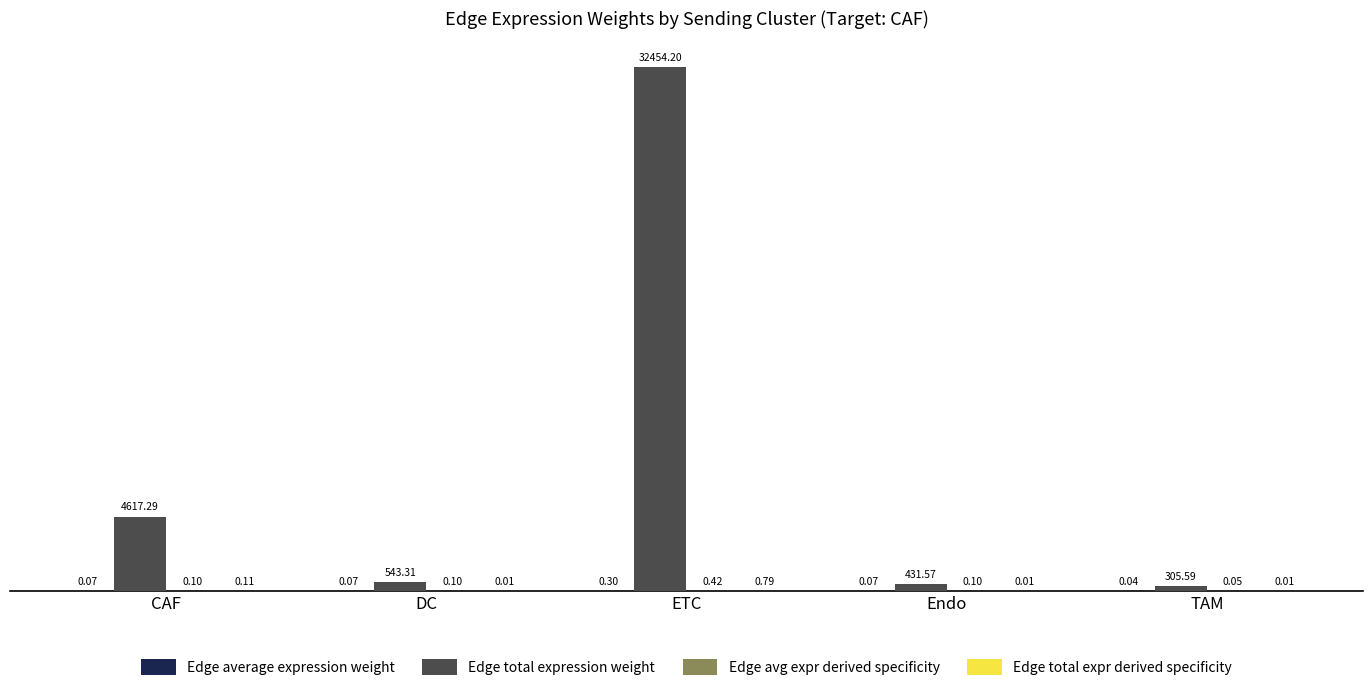

Which series has the largest total across all categories?

Edge total expression weight